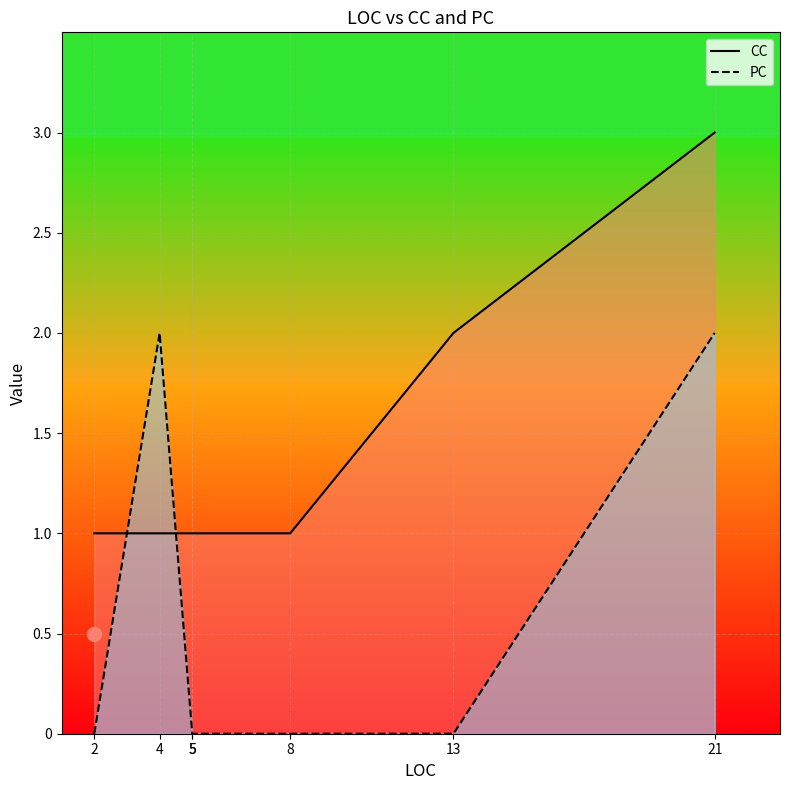

At which label does CC reach its peak?

21